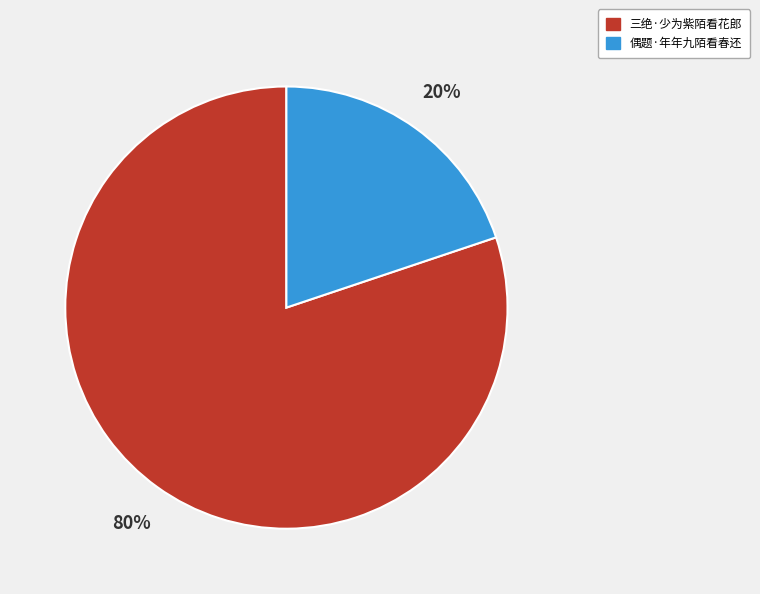

Which category has the smallest portion of the pie?

偶题·年年九陌看春还